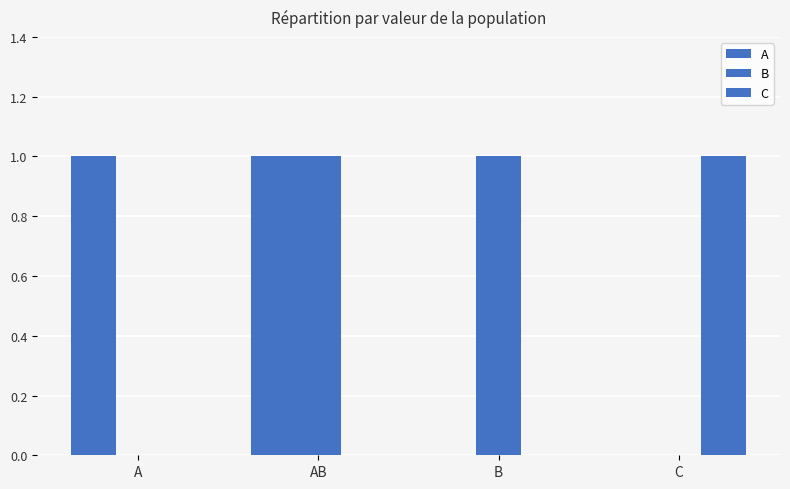

Are the bars grouped side by side (vs. stacked)?

Yes